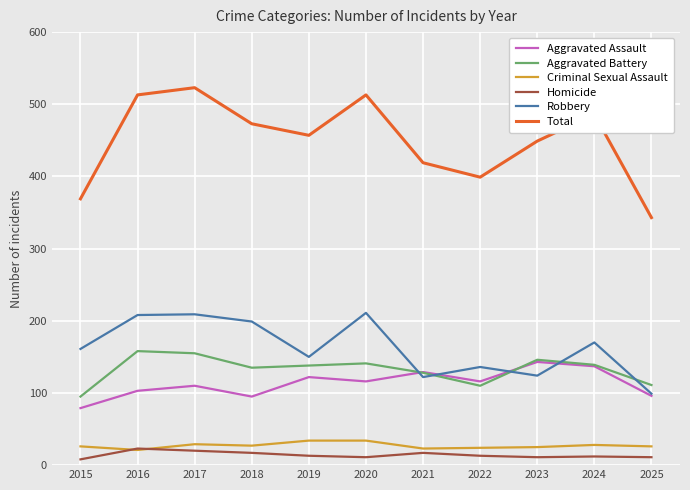

How many intersections are there between Aggravated Battery and Aggravated Assault?

2